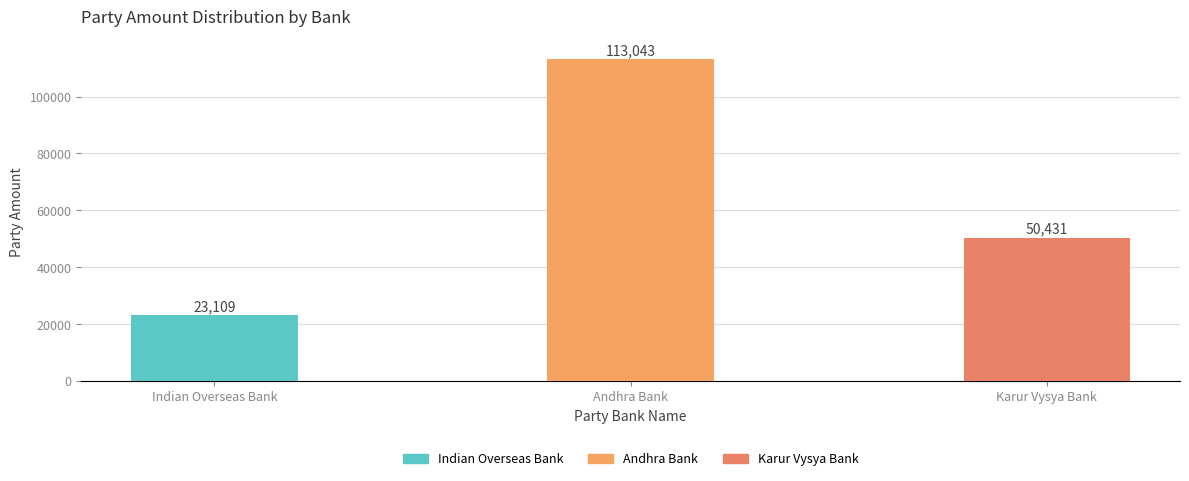

Which label corresponds to the largest value in the chart?

Andhra Bank